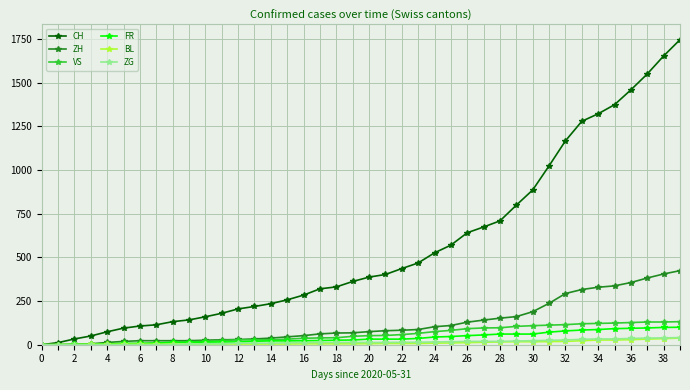

Which series has the widest spread of values?

CH